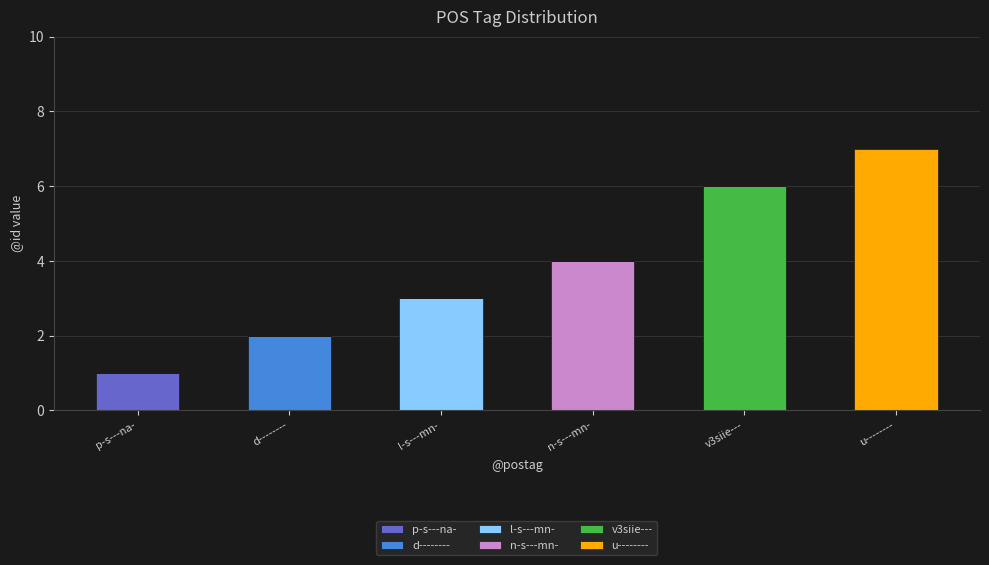

What is the total value across all series at l-s---mn-?

3